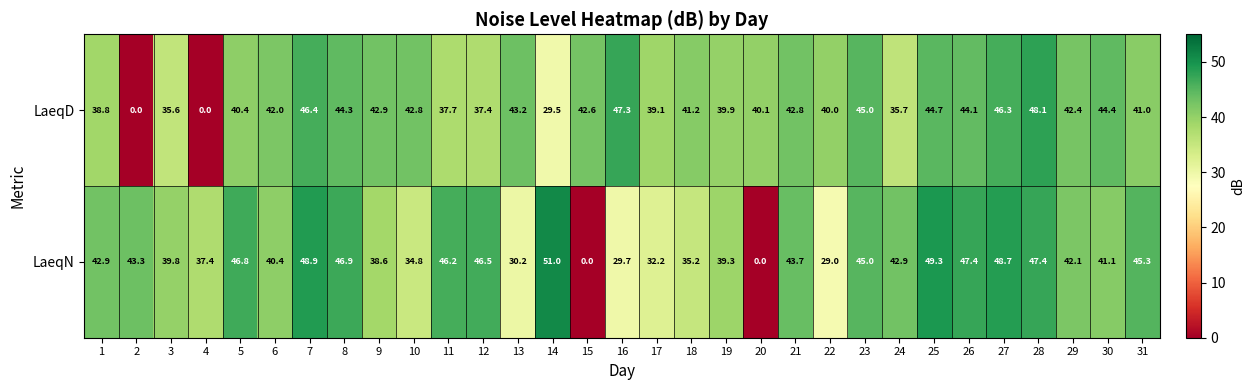

Which category has the highest value in the LaeqN series?

14